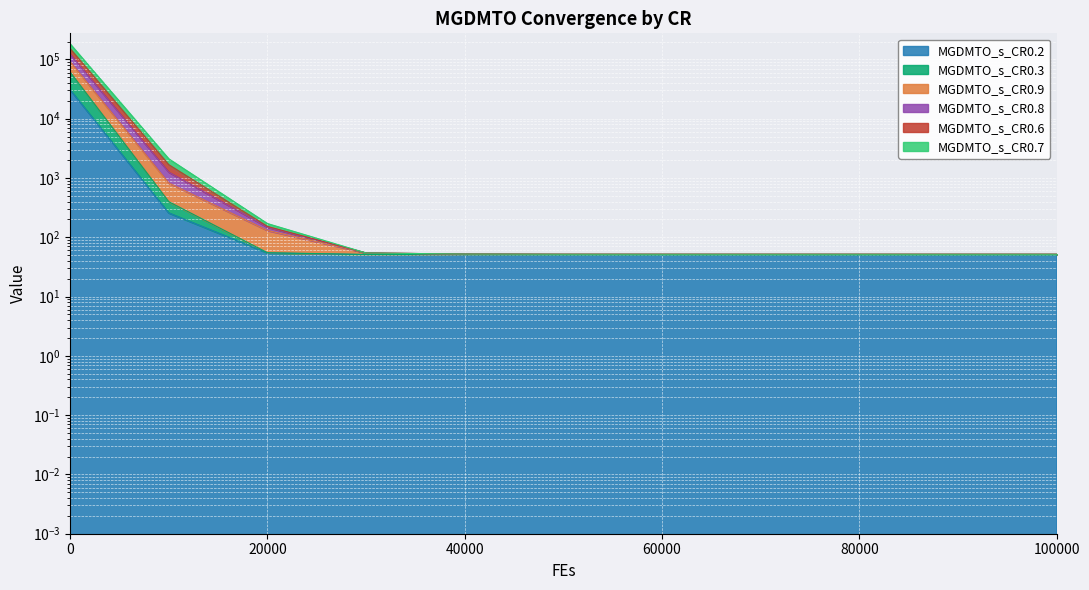

True or false: MGDMTO_s_CR0.7 and MGDMTO_s_CR0.9 cross at least once.

False